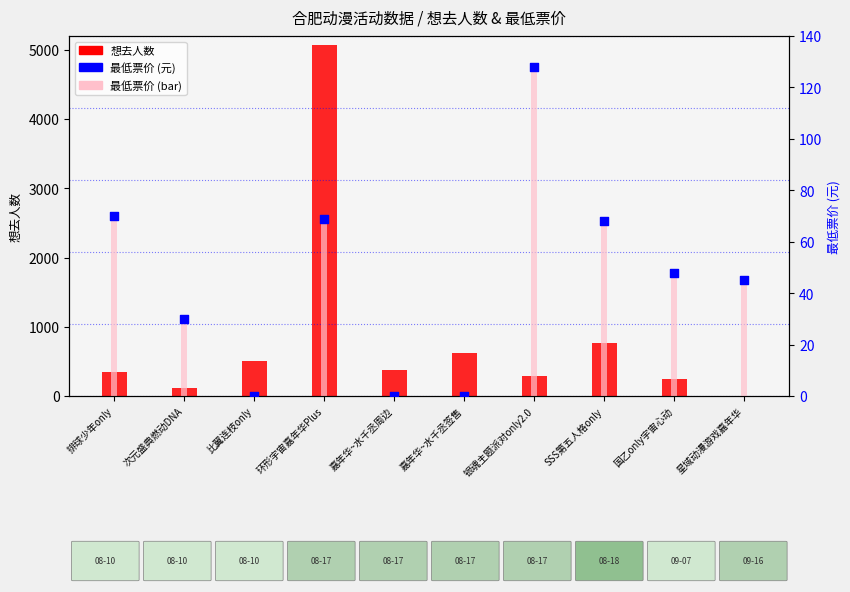

At which category is the sum across all series the highest?

环形宇宙嘉年华Plus